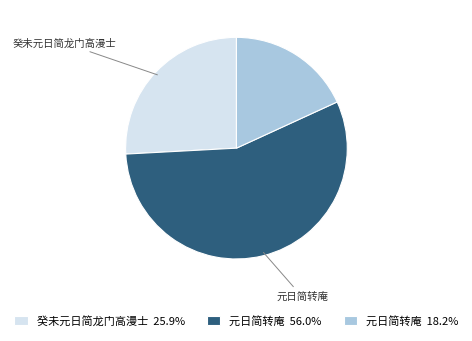

Approximately how many times larger is the value at 癸未元日简龙门高漫士 25.9% compared to 元日简转庵 18.2%?

1.4